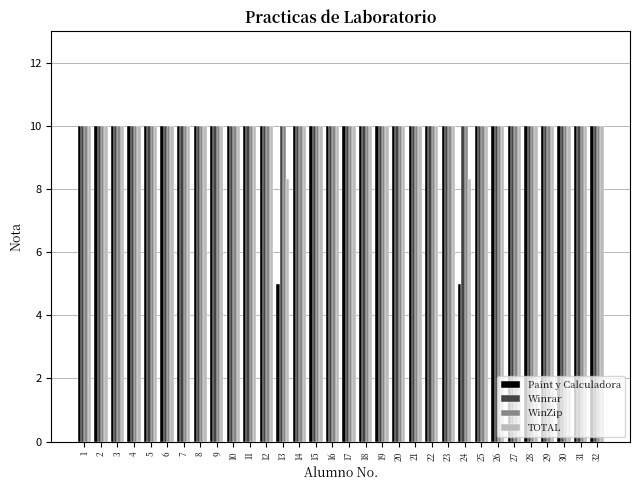

What is the average value of the TOTAL series?

9.9